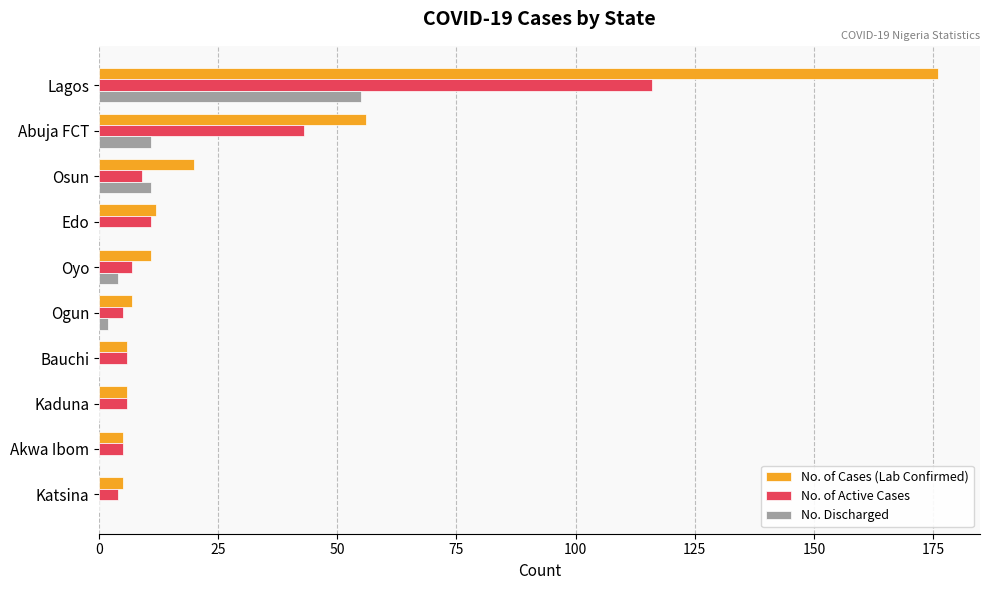

What is the total value across all series at Katsina?

9